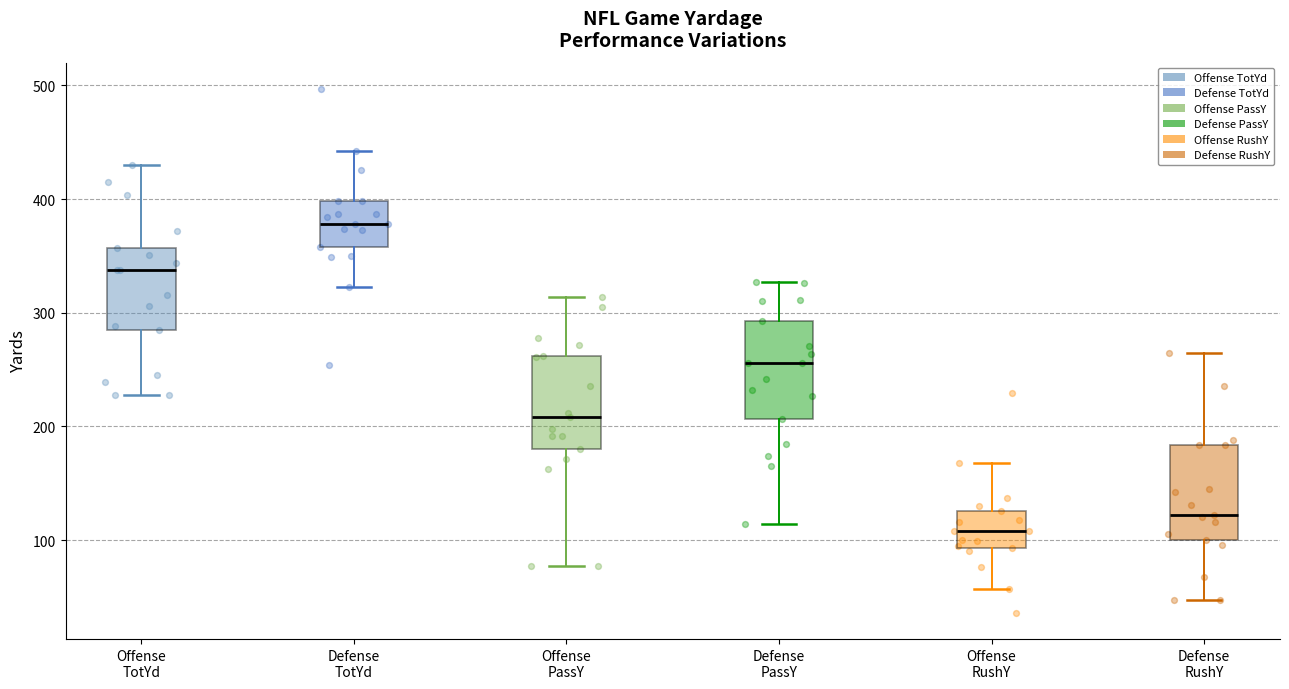

Where is the upper edge of the box for Defense RushY on the y-axis? The values are not printed on the chart, so give them approximately, as read against the axis.

180